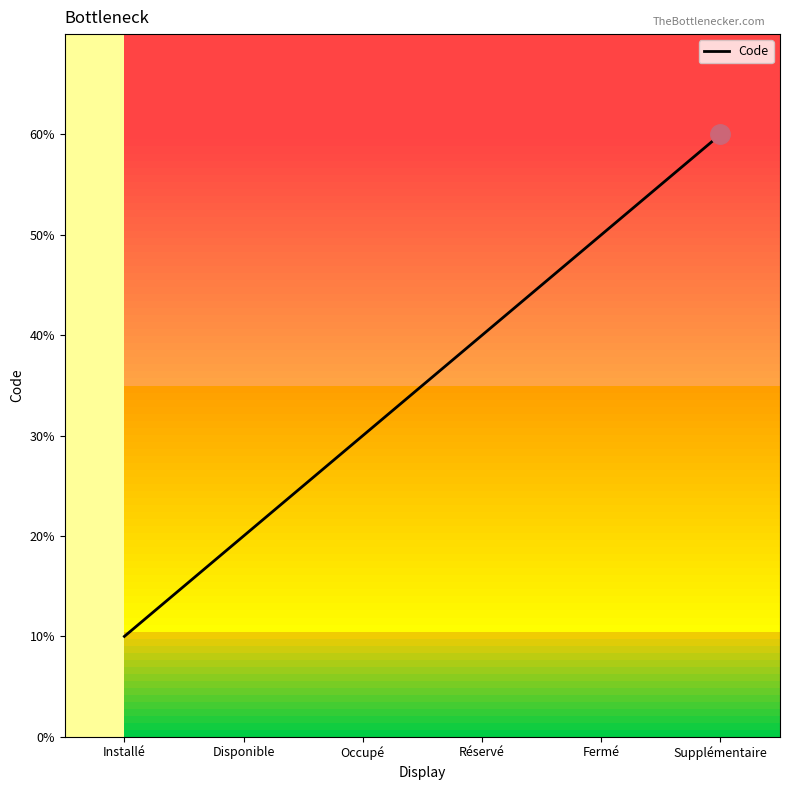

Is this an area chart (filled region under the line)?

No